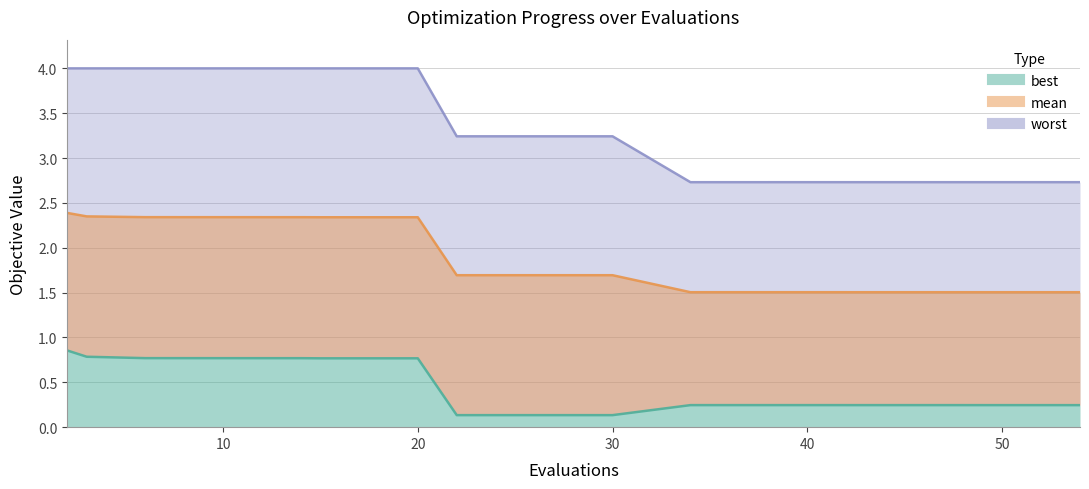

What are all the series names shown in the legend?

best, mean, worst